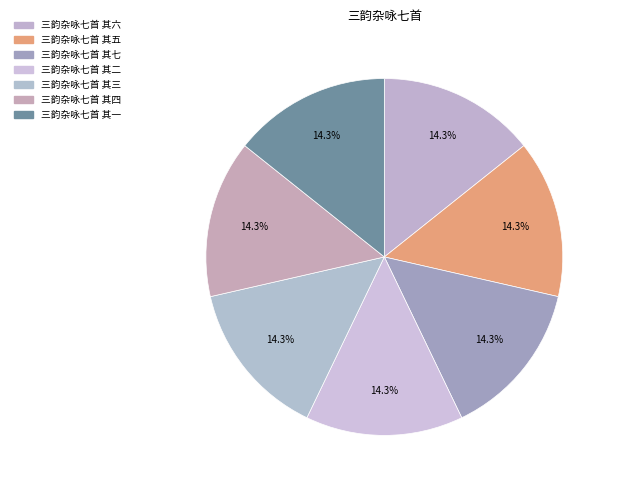

Is there any slice that represents more than half of the pie?

No